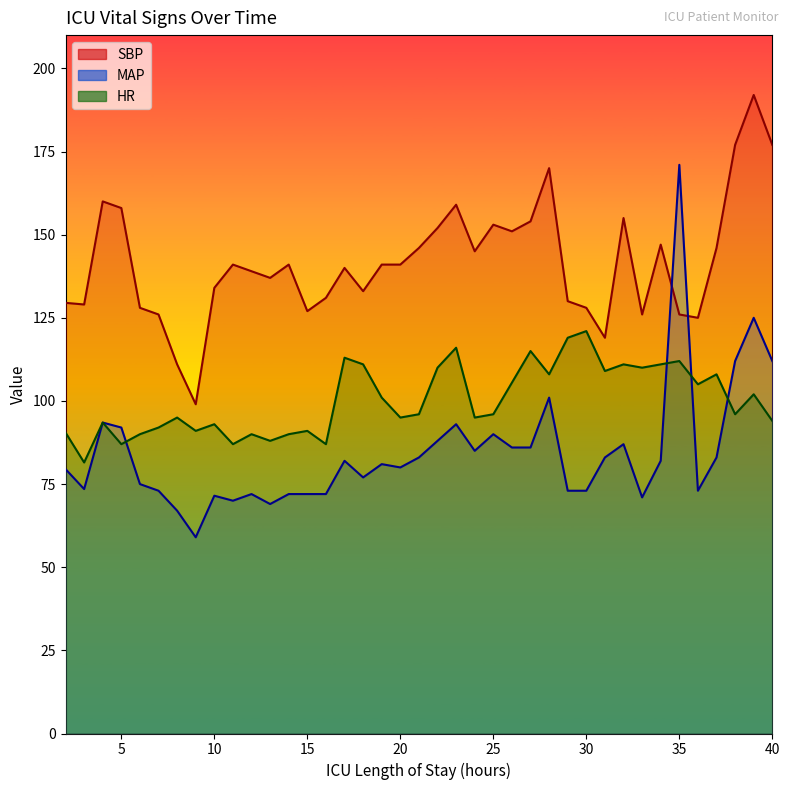

Count the number of categories in the chart.

39